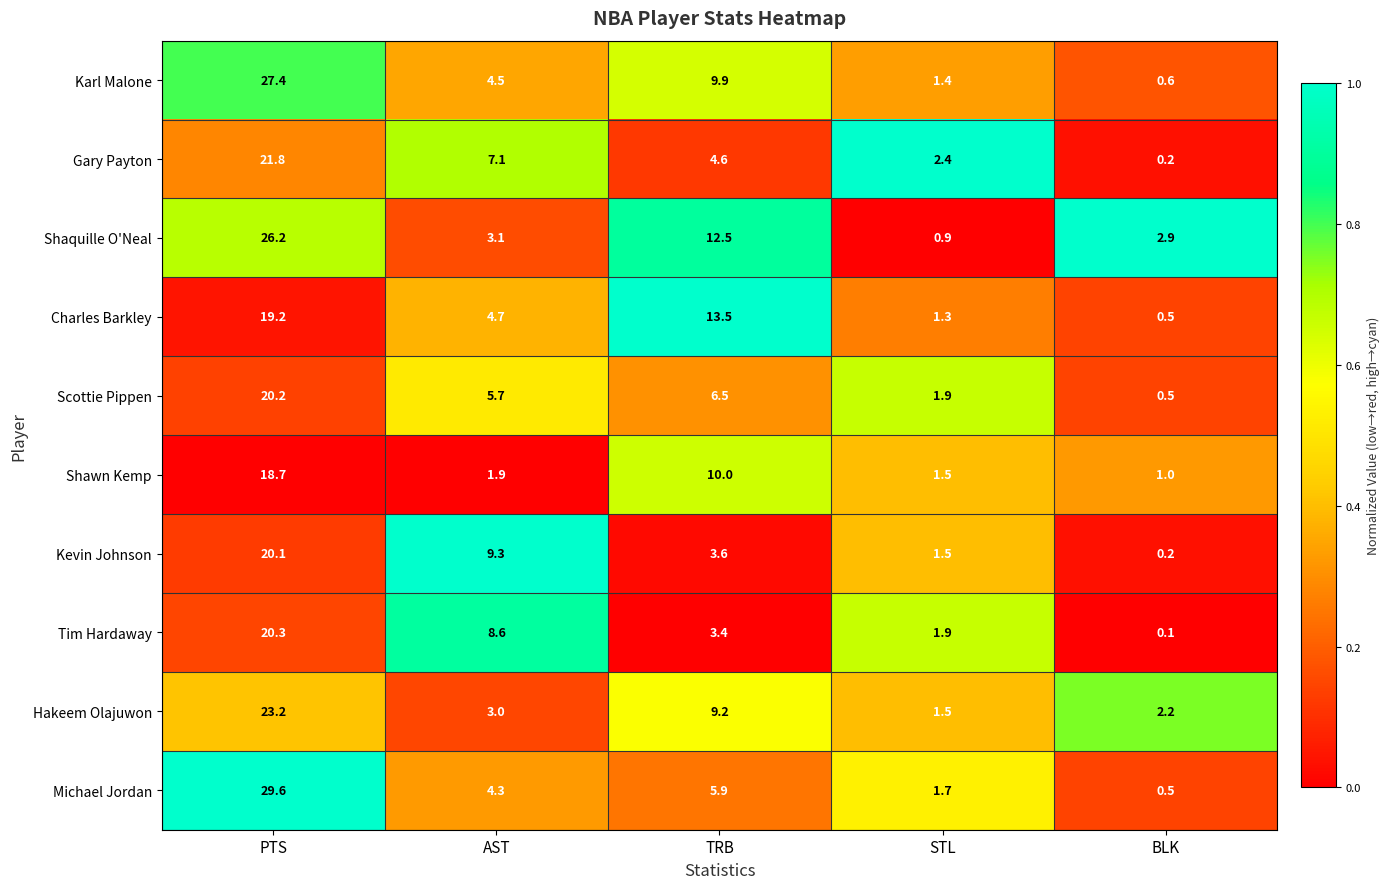

What is the difference between the highest and lowest values at STL?

1.5